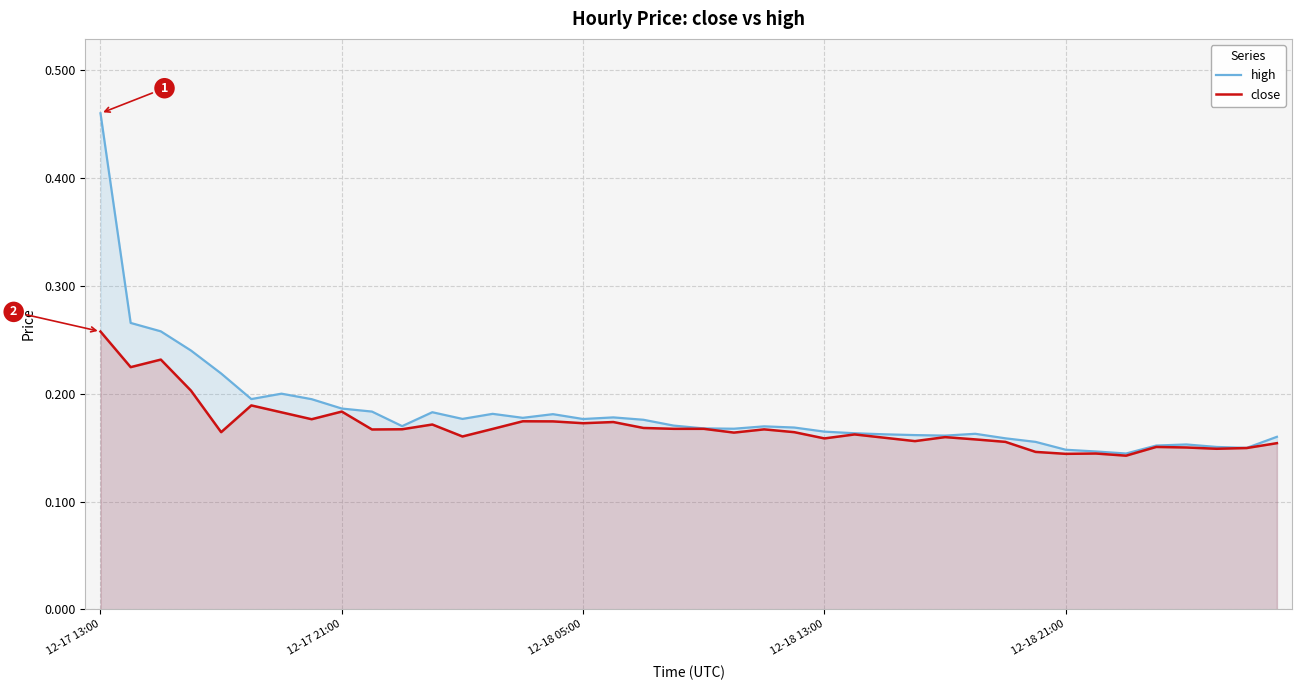

Is it true that high equals 0.1 at 38?

False